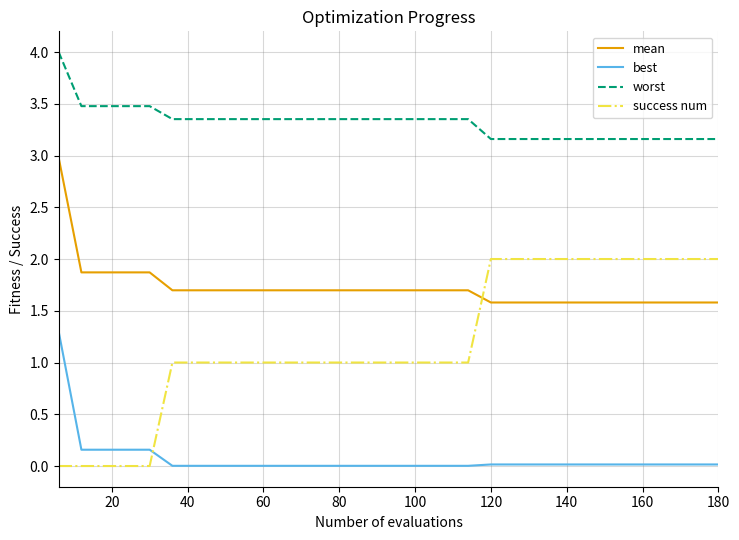

How many intersections are there between mean and success num?

1